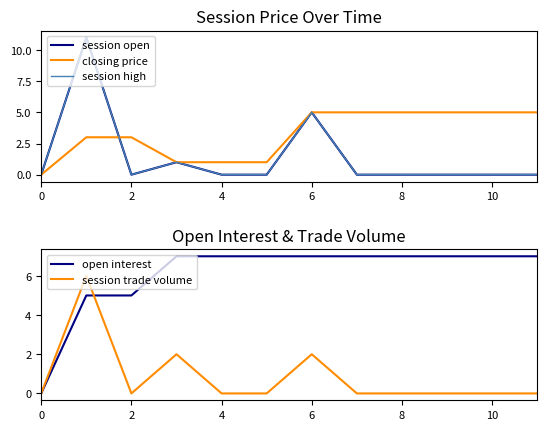

Is it true that open interest equals 0 at 0?

True